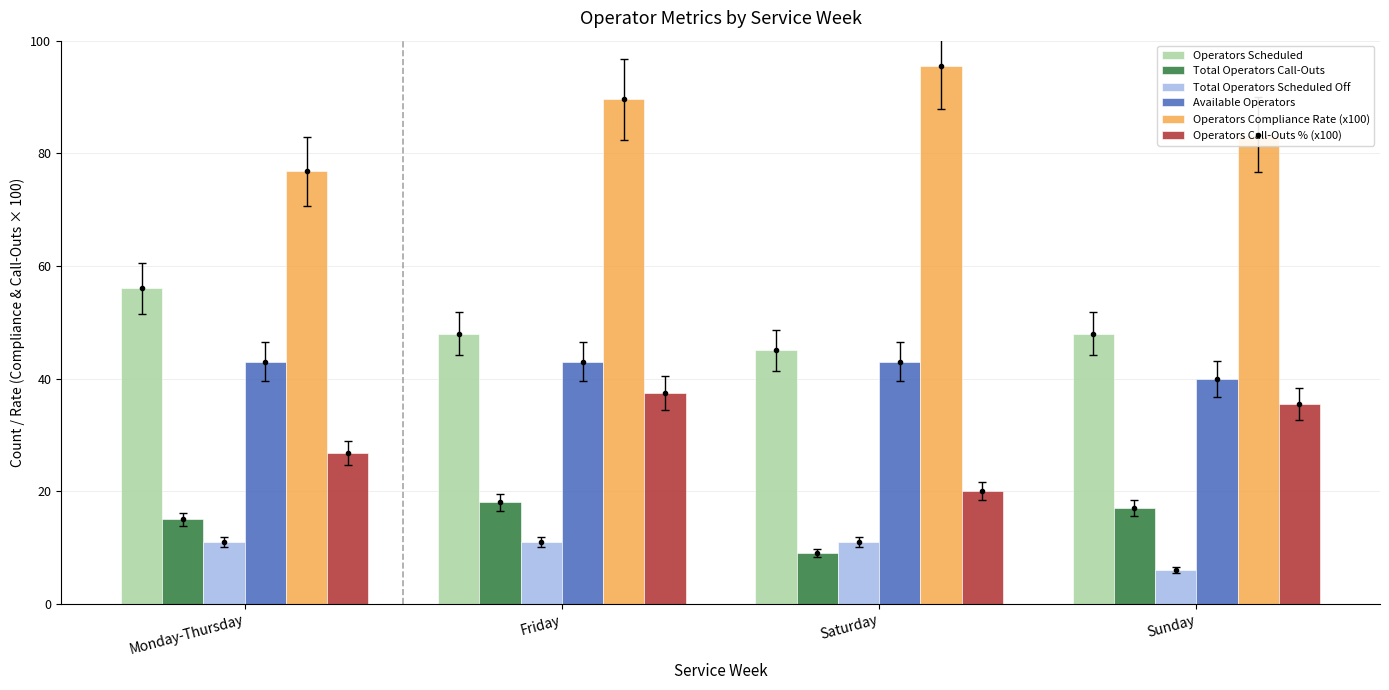

What are all the series names shown in the legend?

Operators Scheduled, Total Operators Call-Outs, Total Operators Scheduled Off, Available Operators, Operators Compliance Rate (x100), Operators Call-Outs % (x100)